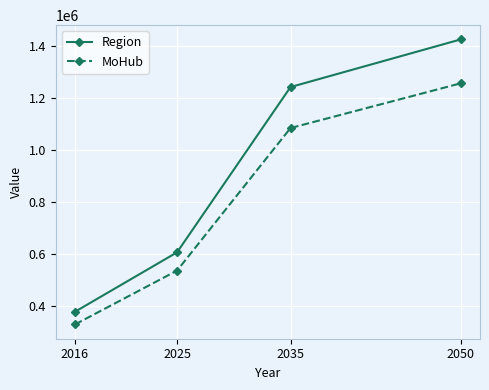

List the series in order of their overall mean, lowest first.

MoHub, Region